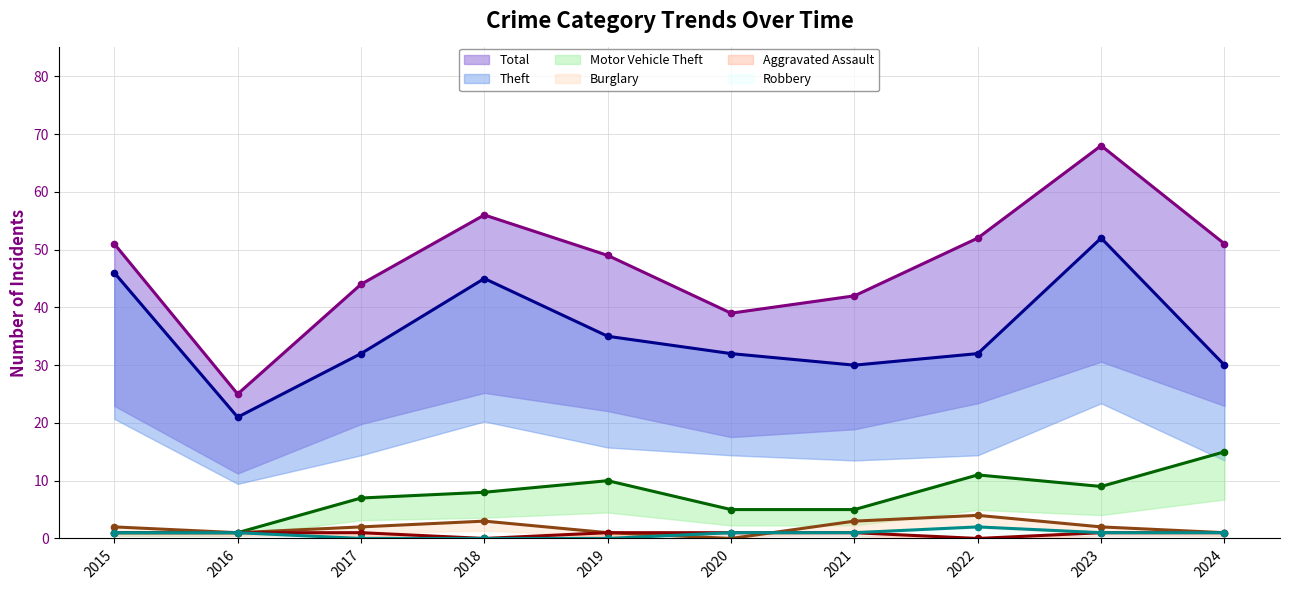

Which series changed the most between 2020 and 2023?

Total